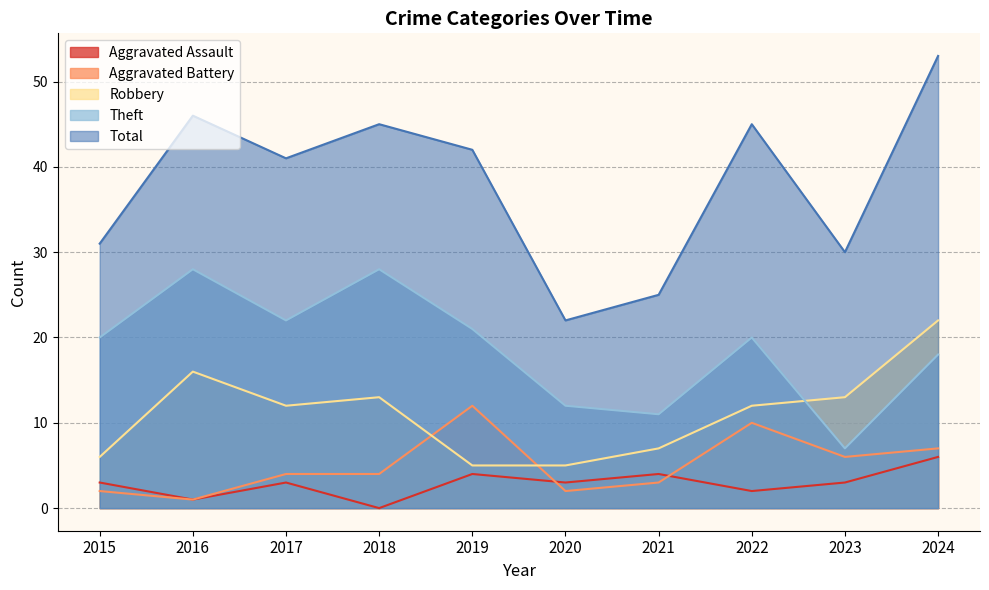

What is the sum of all Total values?

380